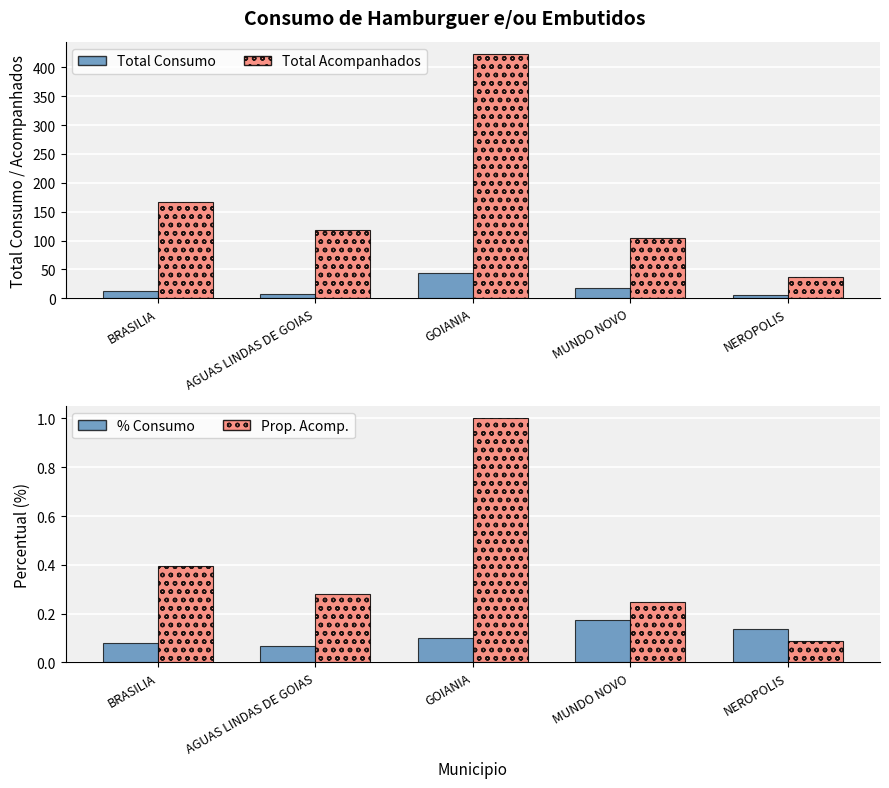

At NEROPOLIS, list the series in order from smallest to largest.

Prop. Acompanhados, Percentual Consumo, Total Consumo, Total Acompanhados